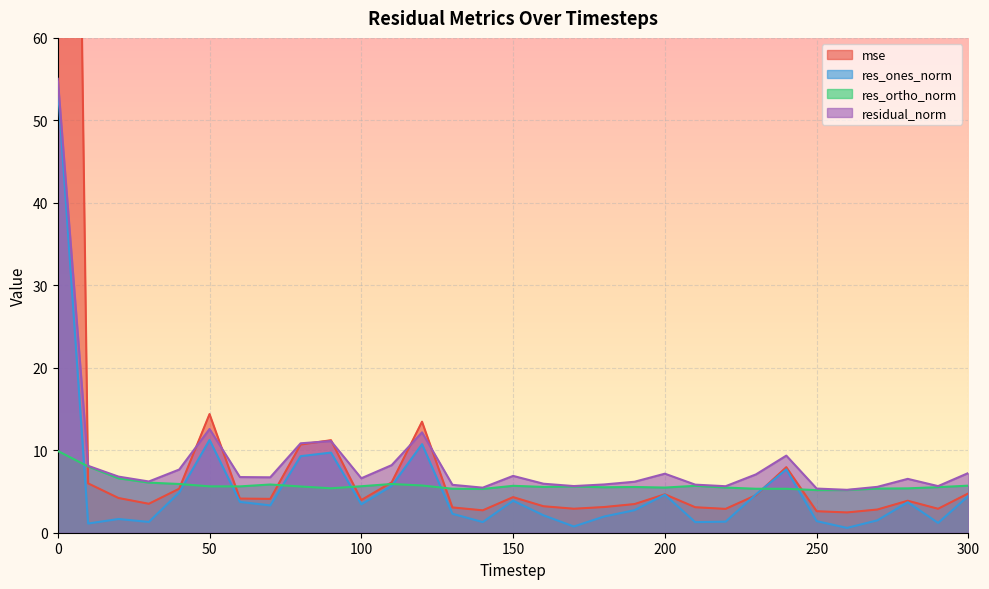

Reading left to right, transcribe all the data shown in this chart.

mse: 0=275.4	10=6.0	20=4.2	30=3.5	40=5.3	50=14.4	60=4.1	70=4.1	80=10.7	90=11.2	100=4.0	110=6.1	120=13.5	130=3.1	140=2.7	150=4.3	160=3.2	170=2.9	180=3.1	190=3.5	200=4.7	210=3.1	220=2.9	230=4.5	240=7.9	250=2.6	260=2.5	270=2.8	280=3.9	290=2.9	300=4.8
res_ones_norm: 0=54.1	10=1.1	20=1.7	30=1.3	40=4.9	50=11.3	60=3.7	70=3.3	80=9.3	90=9.7	100=3.4	110=5.7	120=10.7	130=2.3	140=1.3	150=3.9	160=2.1	170=0.8	180=2.0	190=2.7	200=4.6	210=1.3	220=1.3	230=4.6	240=7.7	250=1.4	260=0.6	270=1.5	280=3.7	290=1.2	300=4.5
res_ortho_norm: 0=9.9	10=8.0	20=6.6	30=6.1	40=5.9	50=5.6	60=5.6	70=5.8	80=5.6	90=5.4	100=5.6	110=5.9	120=5.7	130=5.3	140=5.3	150=5.7	160=5.6	170=5.6	180=5.5	190=5.5	200=5.5	210=5.7	220=5.5	230=5.3	240=5.3	250=5.2	260=5.2	270=5.4	280=5.4	290=5.5	300=5.7
residual_norm: 0=55.0	10=8.1	20=6.8	30=6.2	40=7.7	50=12.6	60=6.7	70=6.7	80=10.8	90=11.1	100=6.6	110=8.2	120=12.2	130=5.8	140=5.5	150=6.9	160=5.9	170=5.7	180=5.9	190=6.2	200=7.2	210=5.8	220=5.6	230=7.1	240=9.3	250=5.4	260=5.2	270=5.6	280=6.5	290=5.7	300=7.2